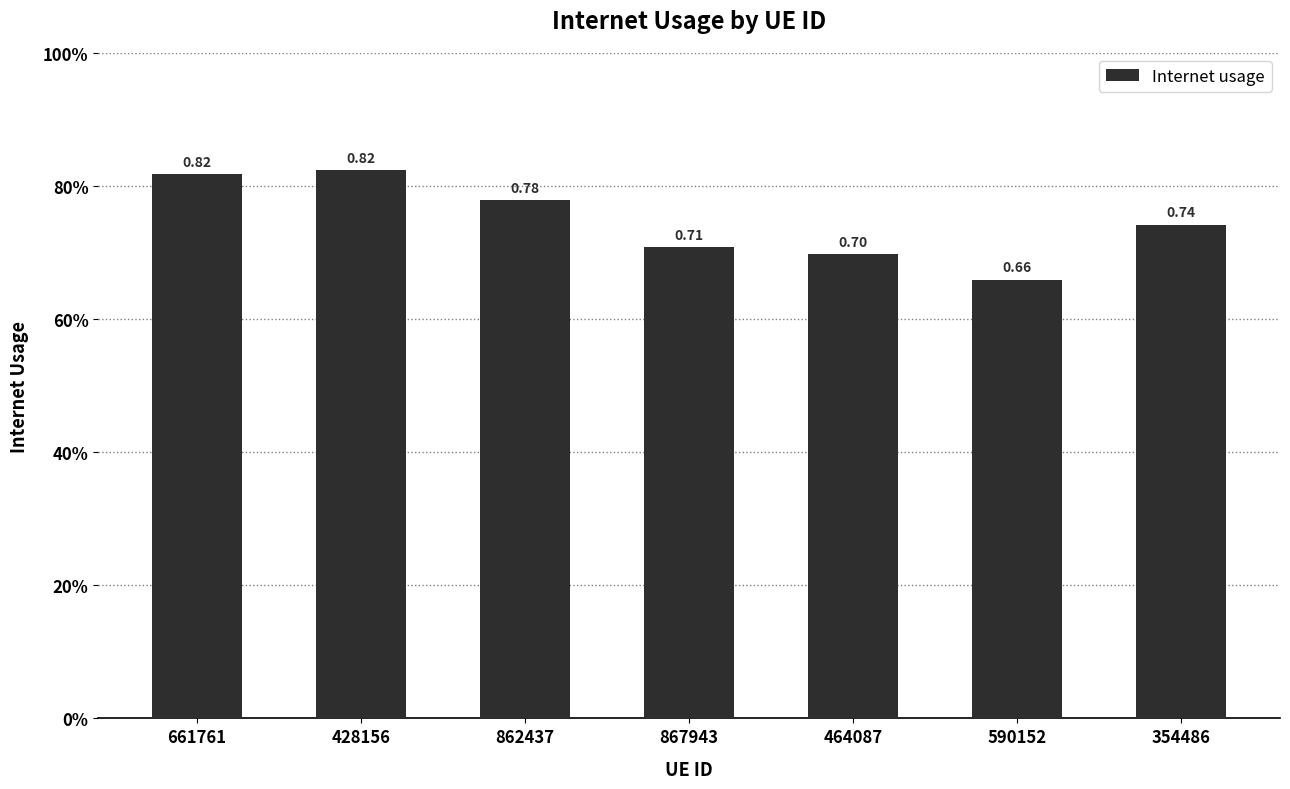

Does the chart contain any negative values?

No